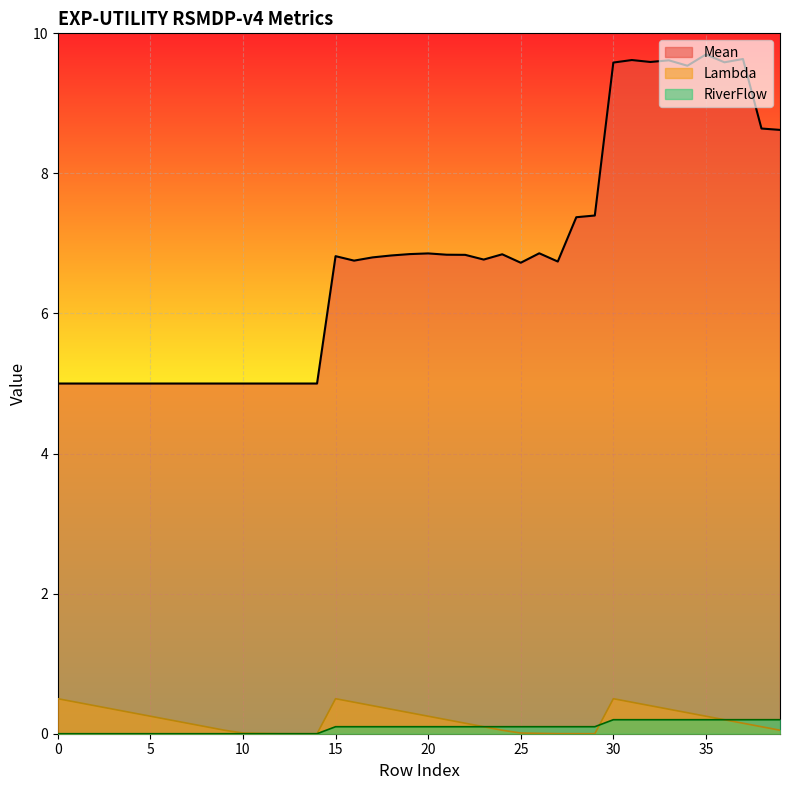

List the labels in order of Mean value, largest first.

35, 37, 31, 33, 32, 36, 30, 34, 38, 39, 29, 28, 26, 20, 19, 24, 21, 22, 18, 15, 17, 23, 16, 27, 25, 0, 1, 2, 3, 4, 5, 6, 7, 8, 9, 10, 11, 12, 13, 14